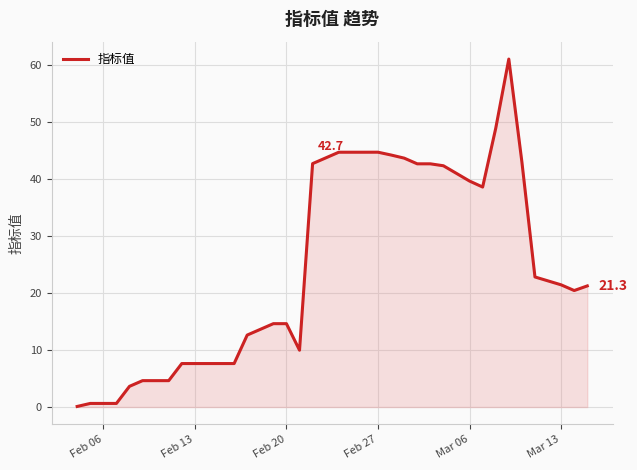

What is the maximum value shown in the chart?

61.1